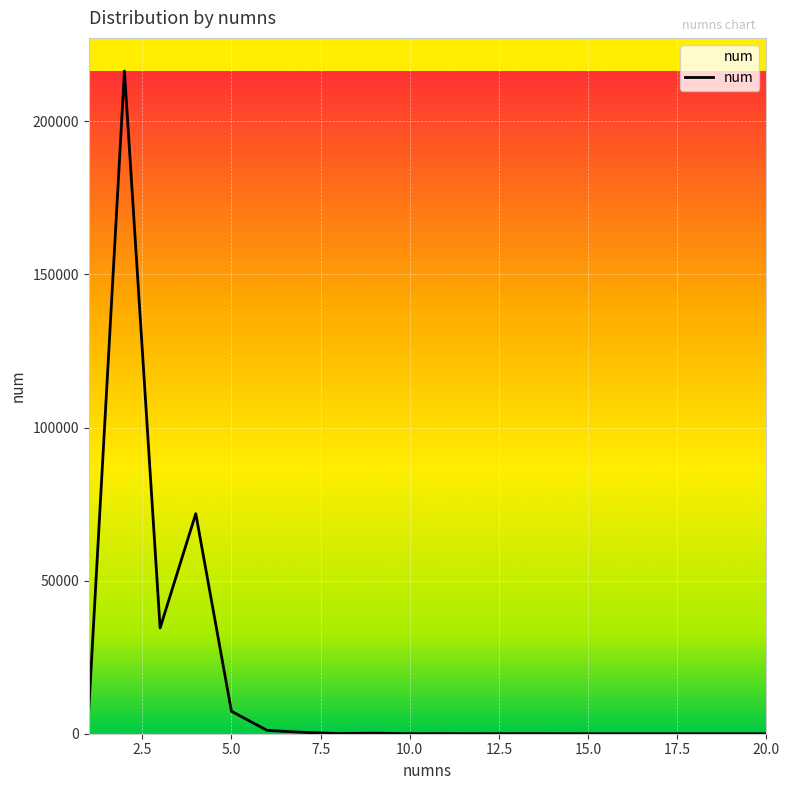

What is the greatest value displayed?

216448